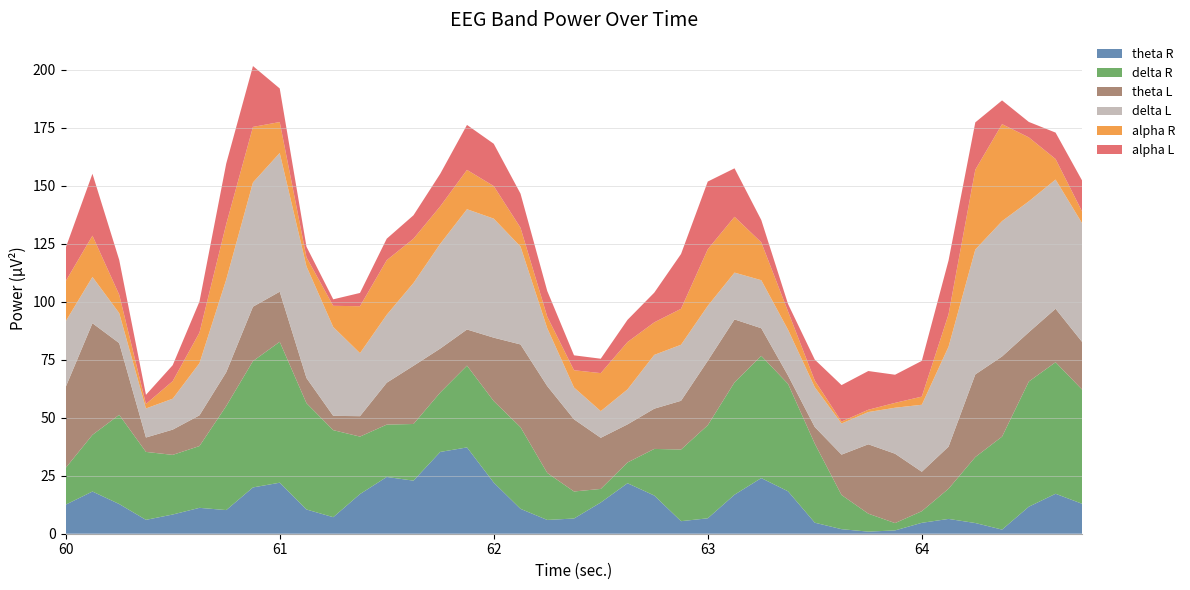

Reading right to left, transcribe all the data shown in this chart.

theta R: 64.75=12.9	64.625=17.2	64.5=11.7	64.375=1.8	64.25=4.6	64.125=6.4	64.0=4.7	63.875=1.4	63.75=0.9	63.625=2.0	63.5=4.8	63.375=18.3	63.25=24.0	63.125=16.8	63.0=6.7	62.875=5.4	62.75=16.5	62.625=21.8	62.5=13.5	62.375=6.6	62.25=5.9	62.125=10.7	62.0=22.0	61.875=37.2	61.75=35.3	61.625=22.9	61.5=24.5	61.375=17.1	61.25=7.1	61.125=10.4	61.0=22.0	60.875=20.0	60.75=10.2	60.625=11.2	60.5=8.3	60.375=6.0	60.25=12.8	60.125=18.2	60.0=12.5
delta R: 64.75=49.1	64.625=56.7	64.5=54.0	64.375=40.1	64.25=28.4	64.125=13.0	64.0=5.0	63.875=3.1	63.75=7.8	63.625=14.7	63.5=34.1	63.375=46.3	63.25=52.7	63.125=48.4	63.0=40.1	62.875=30.9	62.75=20.1	62.625=8.9	62.5=5.8	62.375=11.7	62.25=20.3	62.125=35.2	62.0=35.1	61.875=35.3	61.75=25.6	61.625=24.4	61.5=22.6	61.375=24.8	61.25=37.5	61.125=45.8	61.0=60.7	60.875=54.5	60.75=44.9	60.625=26.6	60.5=25.7	60.375=29.3	60.25=38.5	60.125=24.4	60.0=15.8
theta L: 64.75=20.5	64.625=23.1	64.5=21.2	64.375=34.6	64.25=35.6	64.125=18.1	64.0=17.0	63.875=29.9	63.75=29.9	63.625=17.4	63.5=7.2	63.375=3.6	63.25=11.9	63.125=27.1	63.0=27.8	62.875=21.0	62.75=17.4	62.625=16.4	62.5=22.0	62.375=31.1	62.25=37.4	62.125=35.7	62.0=27.4	61.875=15.6	61.75=18.9	61.625=25.1	61.5=18.1	61.375=8.8	61.25=6.2	61.125=10.8	61.0=21.6	60.875=23.4	60.75=14.6	60.625=13.2	60.5=10.9	60.375=6.2	60.25=30.9	60.125=48.1	60.0=34.9
delta L: 64.75=51.1	64.625=55.7	64.5=56.5	64.375=58.4	64.25=53.8	64.125=43.1	64.0=28.9	63.875=19.8	63.75=13.9	63.625=13.4	63.5=17.2	63.375=19.7	63.25=20.7	63.125=20.2	63.0=23.7	62.875=24.2	62.75=23.2	62.625=15.1	62.5=11.5	62.375=13.7	62.25=25.0	62.125=42.2	62.0=51.3	61.875=51.9	61.75=45.2	61.625=35.7	61.5=29.3	61.375=27.2	61.25=38.3	61.125=48.1	61.0=59.8	60.875=53.6	60.75=40.0	60.625=22.5	60.5=13.3	60.375=12.5	60.25=12.9	60.125=20.0	60.0=28.3
alpha R: 64.75=5.0	64.625=8.9	64.5=27.6	64.375=41.8	64.25=34.4	64.125=14.0	64.0=3.5	63.875=2.1	63.75=1.0	63.625=0.8	63.5=2.8	63.375=7.9	63.25=16.3	63.125=24.1	63.0=24.4	62.875=15.5	62.75=14.0	62.625=20.4	62.5=16.4	62.375=7.4	62.25=5.0	62.125=8.1	62.0=14.0	61.875=16.9	61.75=16.2	61.625=19.1	61.5=23.5	61.375=20.2	61.25=9.1	61.125=3.9	61.0=13.3	60.875=23.9	60.75=23.9	60.625=13.2	60.5=7.6	60.375=1.9	60.25=7.9	60.125=17.8	60.0=17.3
alpha L: 64.75=13.4	64.625=11.4	64.5=6.7	64.375=10.2	64.25=20.4	64.125=23.2	64.0=15.4	63.875=12.1	63.75=16.7	63.625=15.7	63.5=9.0	63.375=3.2	63.25=9.6	63.125=20.9	63.0=29.2	62.875=23.6	62.75=12.8	62.625=9.6	62.5=6.2	62.375=6.4	62.25=11.1	62.125=14.7	62.0=18.2	61.875=19.4	61.75=14.0	61.625=10.1	61.5=9.3	61.375=5.7	61.25=2.8	61.125=4.6	61.0=14.5	60.875=26.2	60.75=26.1	60.625=13.4	60.5=6.9	60.375=4.0	60.25=15.0	60.125=26.7	60.0=14.4